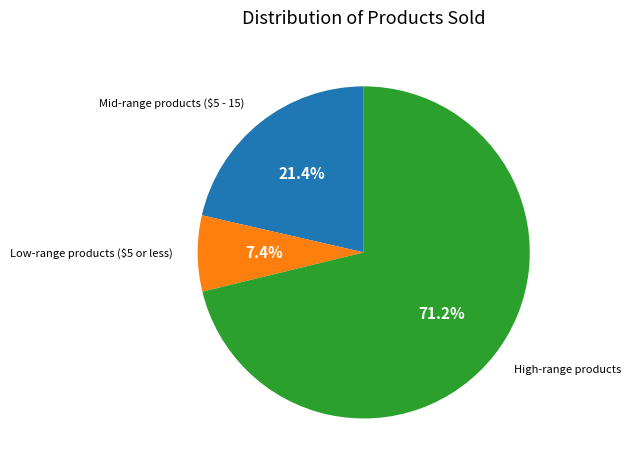

Is there a majority slice in this chart?

Yes